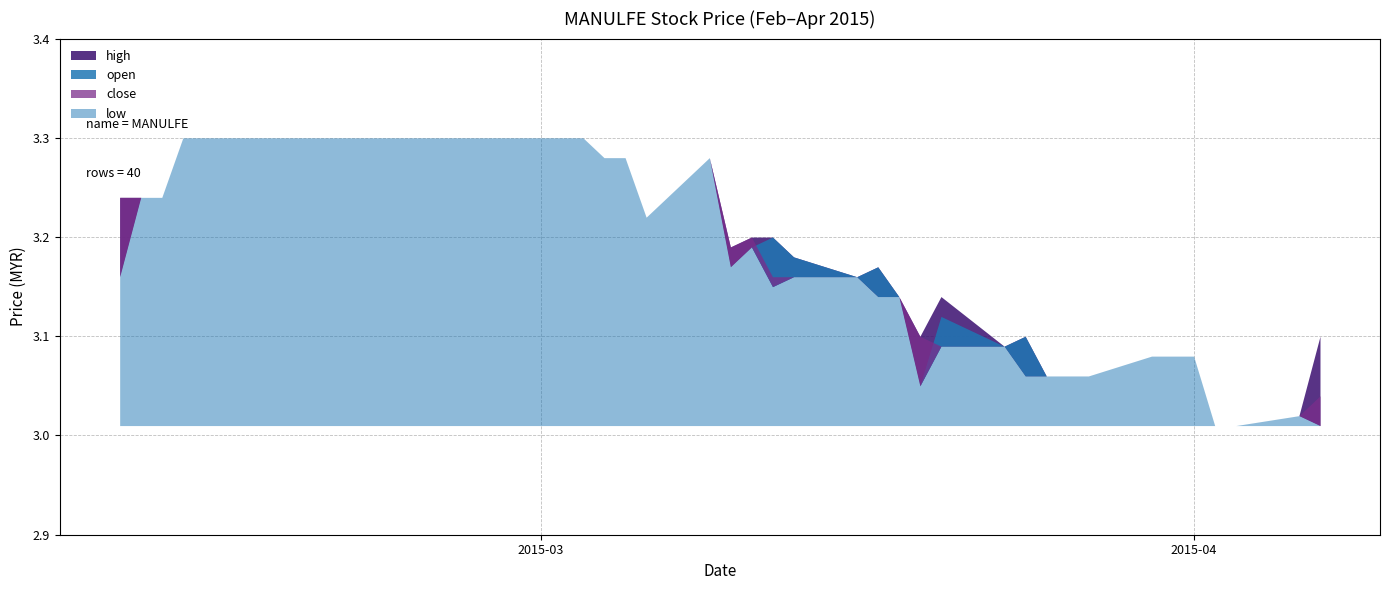

What is the difference between the maximum and minimum values in the high series?

0.3